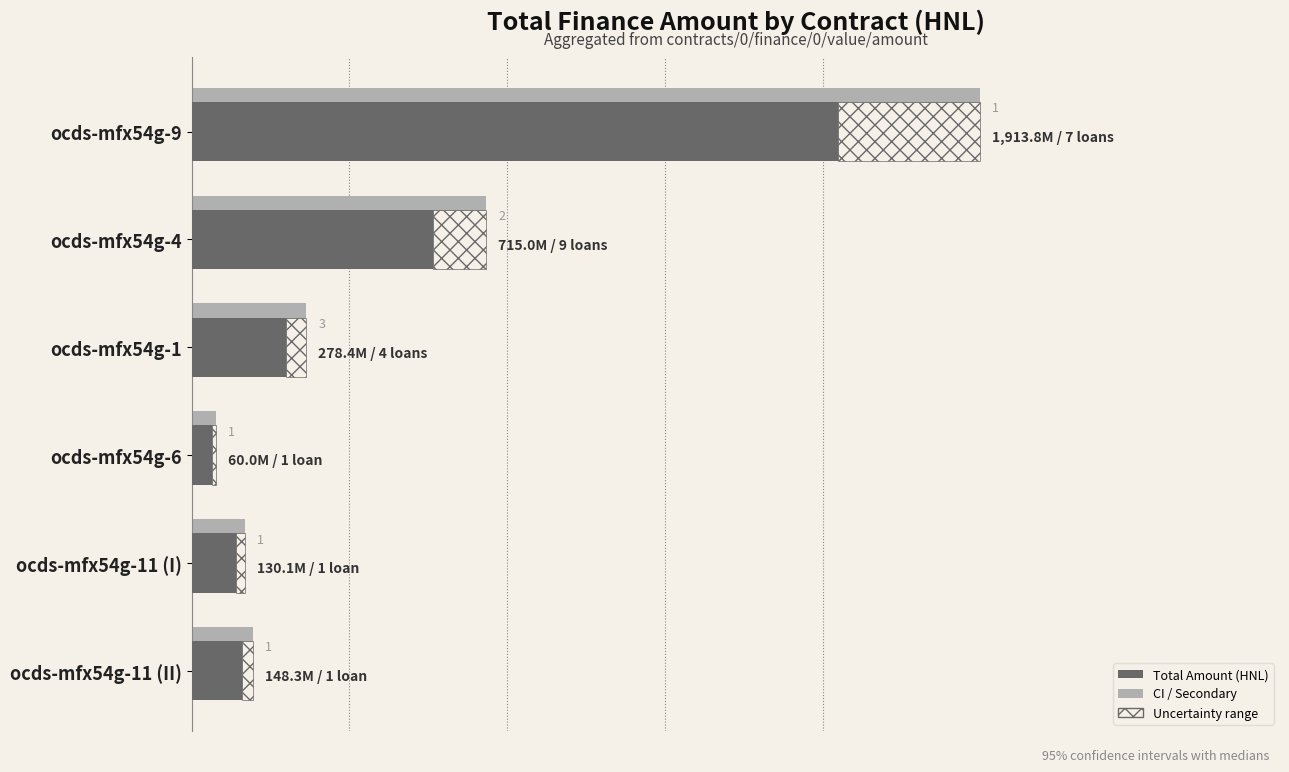

How many data points does each series have?

6